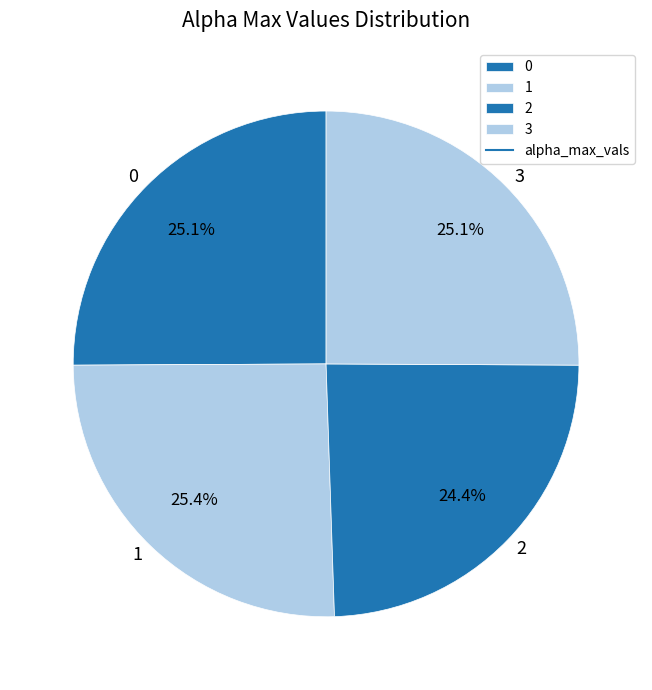

Count the number of slices in the pie.

4